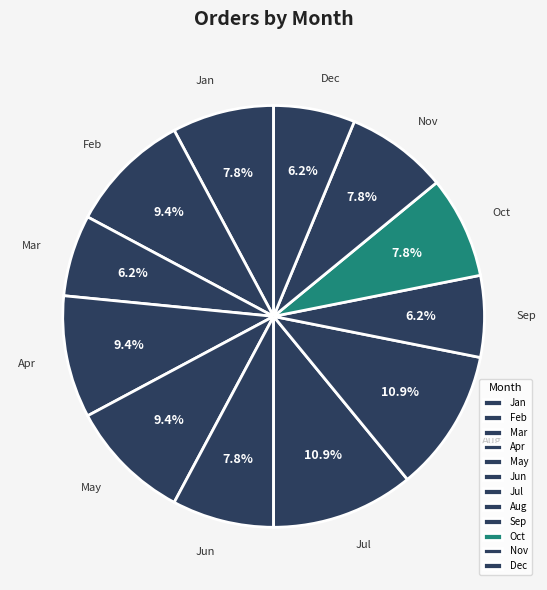

Is the sum of Feb and Sep greater than half?

No